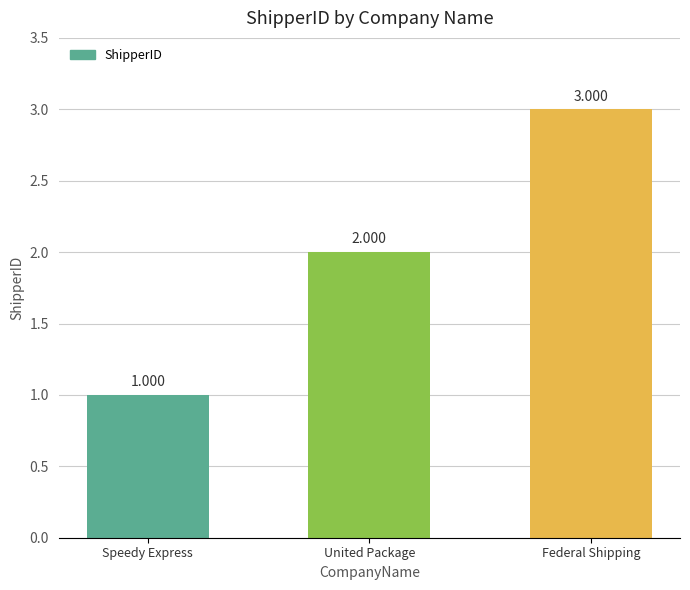

Rank the categories by value from lowest to highest.

Speedy Express, United Package, Federal Shipping